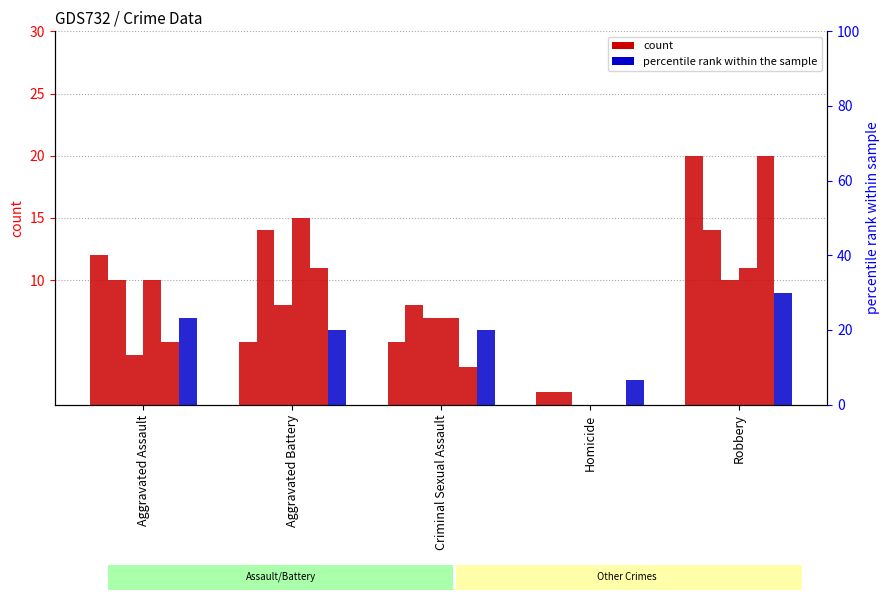

What position from the left is Criminal Sexual Assault?

3